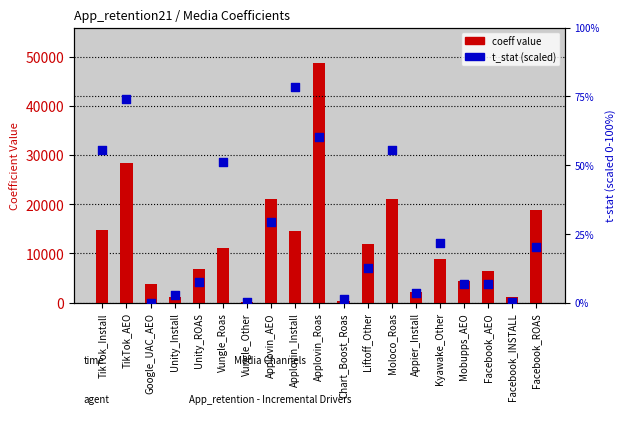

What are all the series names shown in the legend?

coeff value, t_stat (scaled)